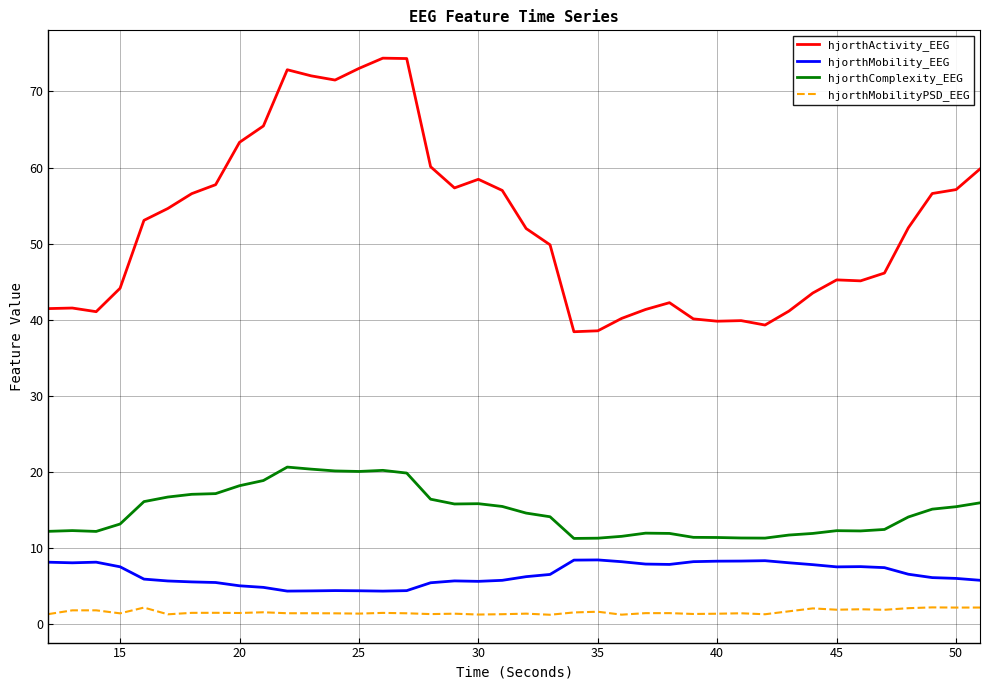

Which series has the largest range (max minus min)?

hjorthActivity_EEG